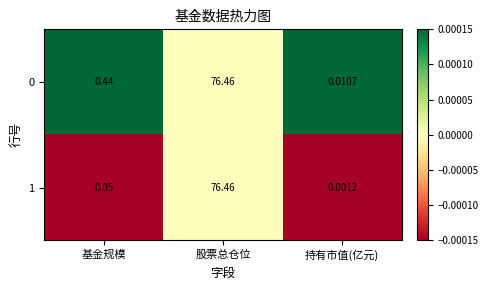

Which category has the highest value across all series?

股票总仓位